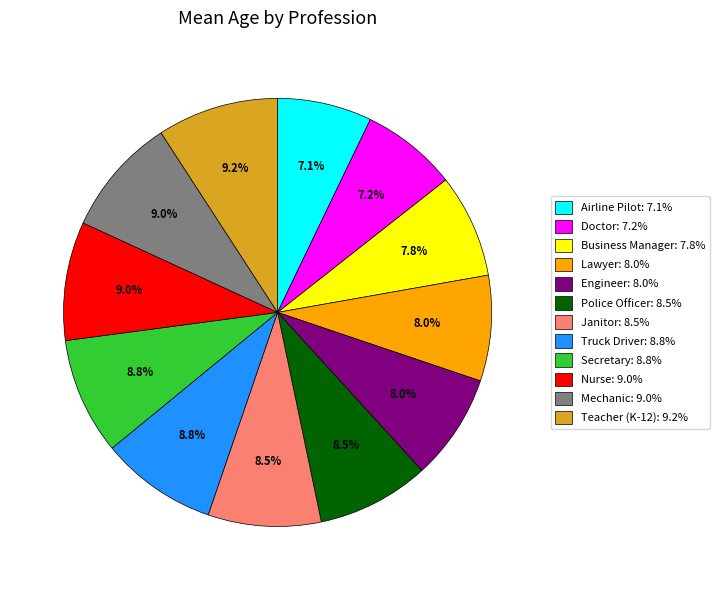

To the nearest percent, what is the difference between the Mechanic and Engineer slice percentages?

1%